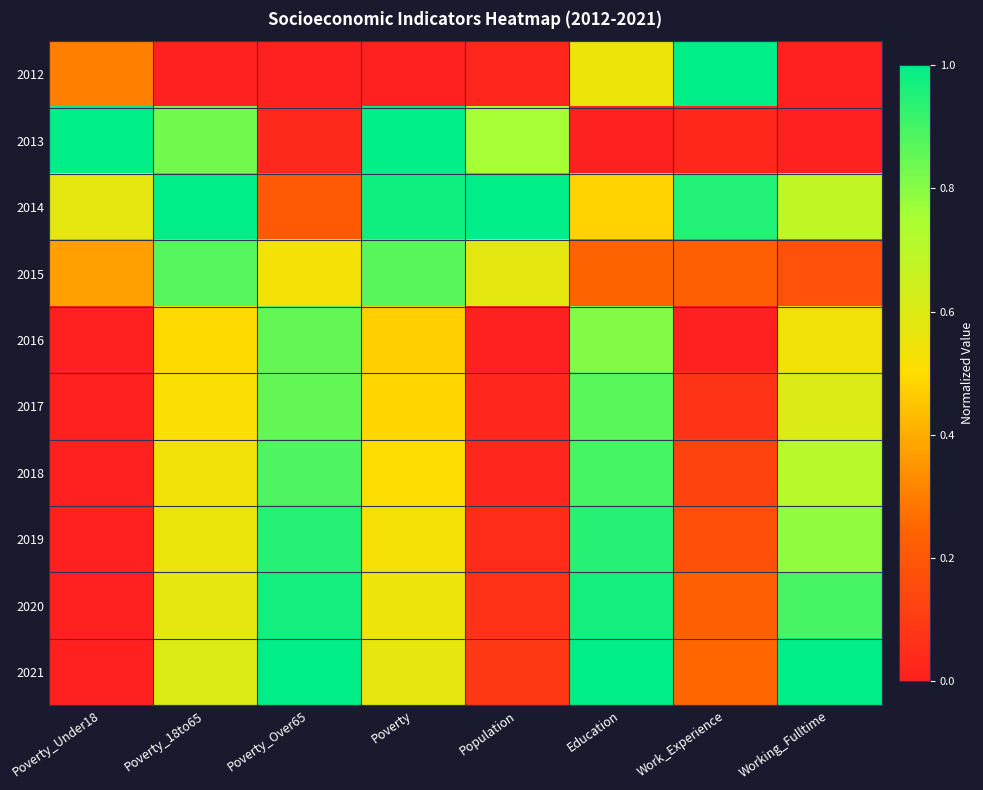

Reading right to left, transcribe all the data shown in this chart.

2012: Working_Fulltime=0.0	Work_Experience=1.0	Education=0.6	Population=0.0	Poverty=0.0	Poverty_Over65=0.0	Poverty_18to65=0.0	Poverty_Under18=0.3
2013: Working_Fulltime=0.0	Work_Experience=0.0	Education=0.0	Population=0.8	Poverty=1.0	Poverty_Over65=0.0	Poverty_18to65=0.8	Poverty_Under18=1.0
2014: Working_Fulltime=0.7	Work_Experience=0.9	Education=0.5	Population=1.0	Poverty=1.0	Poverty_Over65=0.2	Poverty_18to65=1.0	Poverty_Under18=0.6
2015: Working_Fulltime=0.2	Work_Experience=0.2	Education=0.2	Population=0.6	Poverty=0.9	Poverty_Over65=0.5	Poverty_18to65=0.9	Poverty_Under18=0.4
2016: Working_Fulltime=0.5	Work_Experience=0.0	Education=0.8	Population=0.0	Poverty=0.5	Poverty_Over65=0.9	Poverty_18to65=0.5	Poverty_Under18=0.0
2017: Working_Fulltime=0.6	Work_Experience=0.1	Education=0.9	Population=0.0	Poverty=0.5	Poverty_Over65=0.9	Poverty_18to65=0.5	Poverty_Under18=0.0
2018: Working_Fulltime=0.7	Work_Experience=0.1	Education=0.9	Population=0.0	Poverty=0.5	Poverty_Over65=0.9	Poverty_18to65=0.5	Poverty_Under18=0.0
2019: Working_Fulltime=0.8	Work_Experience=0.2	Education=0.9	Population=0.0	Poverty=0.5	Poverty_Over65=0.9	Poverty_18to65=0.6	Poverty_Under18=0.0
2020: Working_Fulltime=0.9	Work_Experience=0.2	Education=1.0	Population=0.1	Poverty=0.6	Poverty_Over65=1.0	Poverty_18to65=0.6	Poverty_Under18=0.0
2021: Working_Fulltime=1.0	Work_Experience=0.2	Education=1.0	Population=0.1	Poverty=0.6	Poverty_Over65=1.0	Poverty_18to65=0.6	Poverty_Under18=0.0